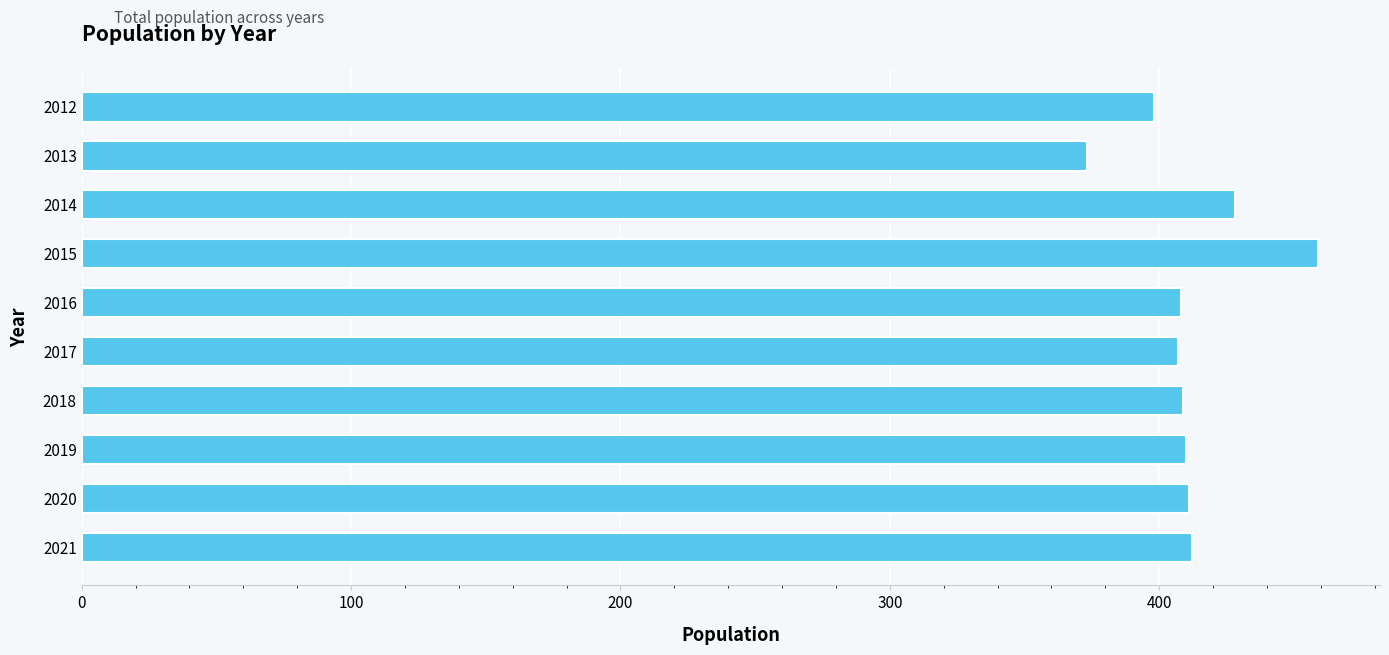

How many values are below 410?

5